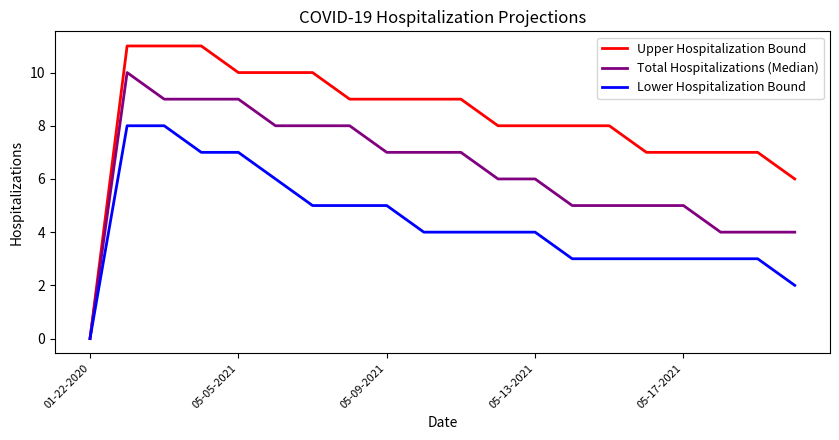

Which series has the largest total across all categories?

Upper Hospitalization Bound